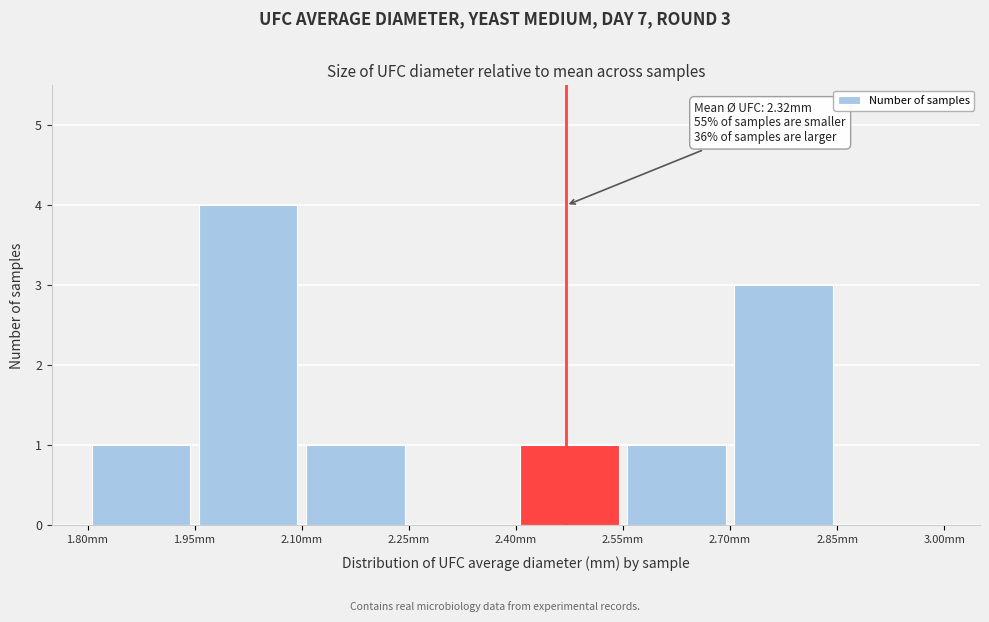

Which range on the x-axis has the tallest bar?

1.95 to 2.10